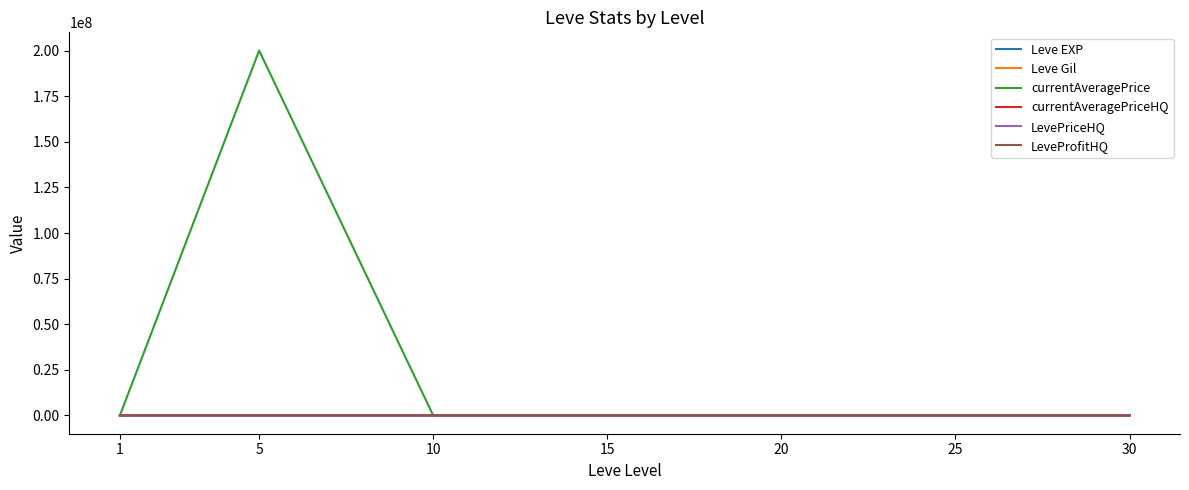

True or false: currentAveragePriceHQ and LeveProfitHQ cross at least once.

False